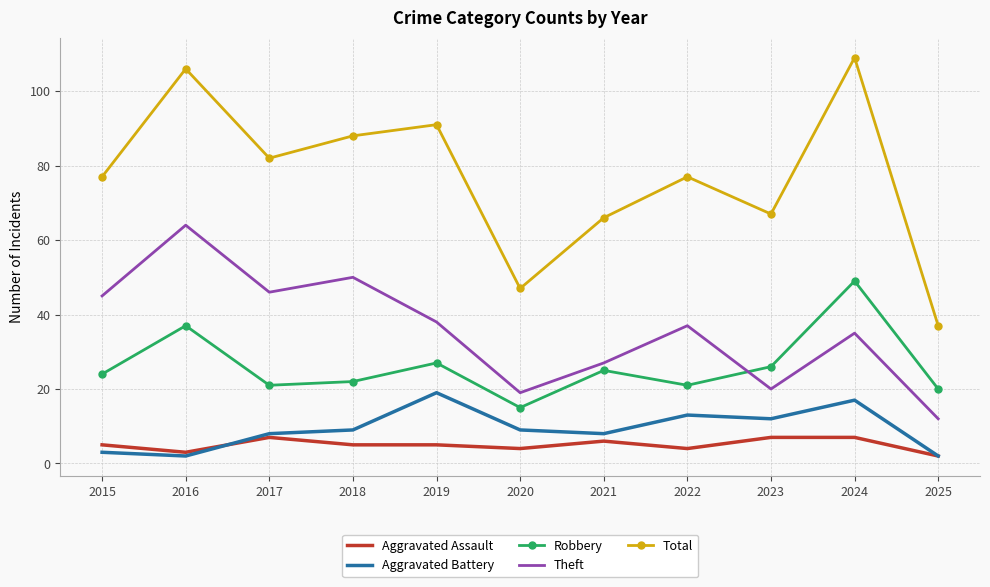

True or false: Aggravated Battery and Theft cross at least once.

False